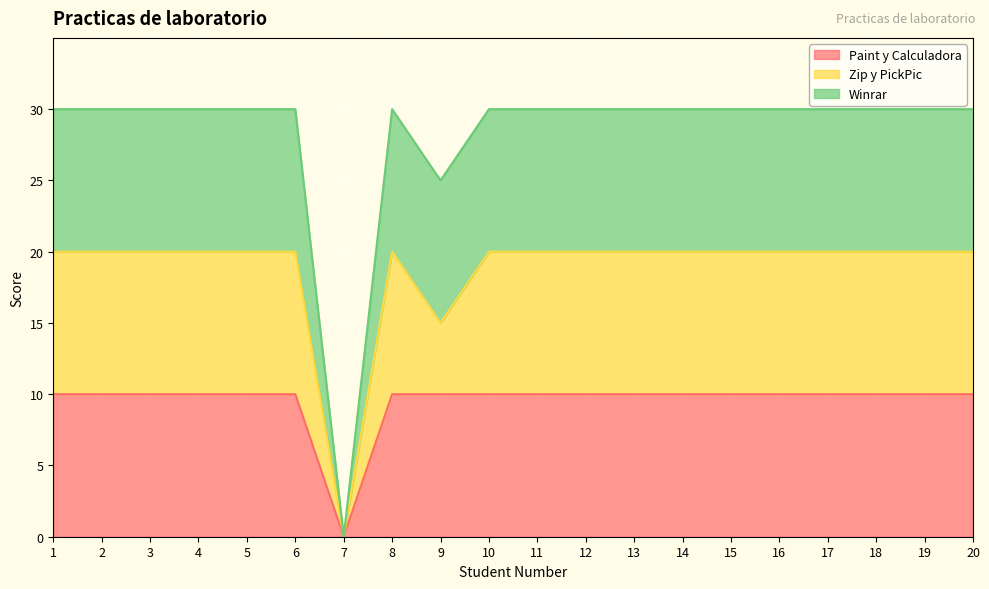

Which has a higher value, 16 or 1?

16